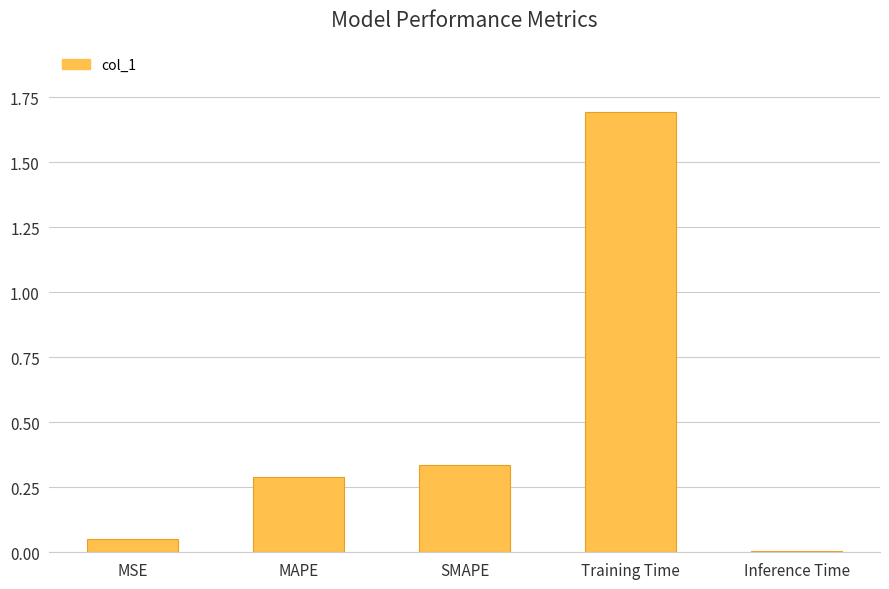

What is the average value?

0.5